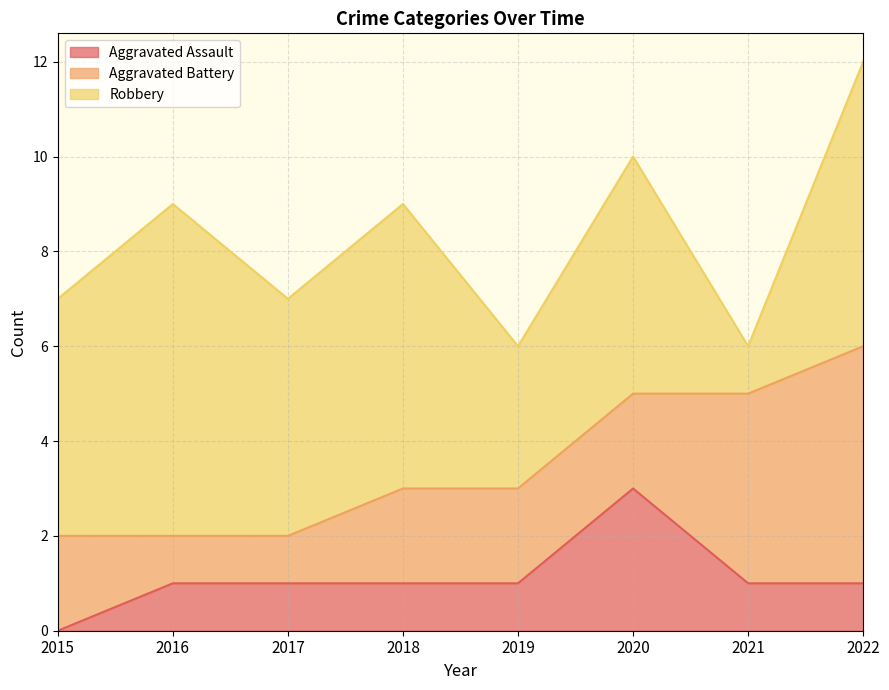

What is the value of the Robbery point at the 1st from the left?

5